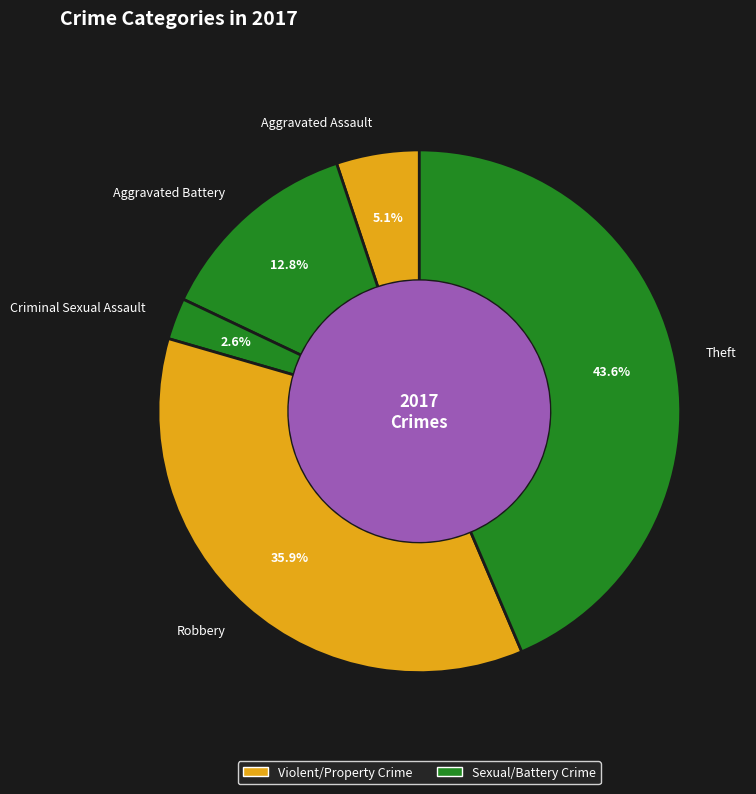

To the nearest percent, what is the difference between the largest and smallest slice percentages?

41%